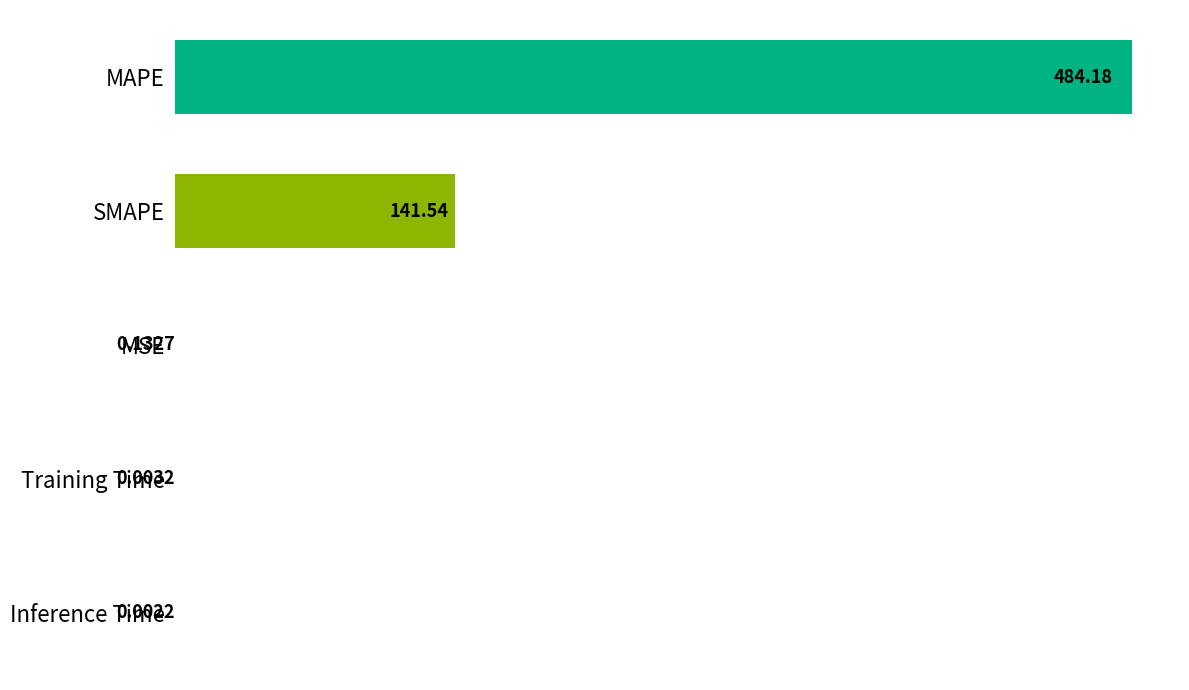

How many series are shown in this chart?

1